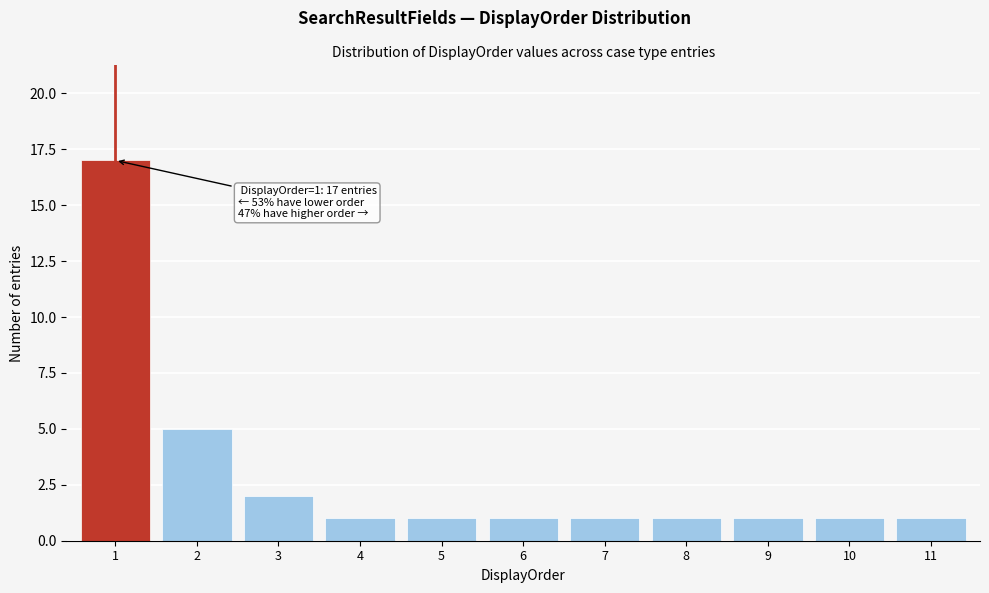

Over which range of the x-axis is the bar tallest?

0.5 to 1.5